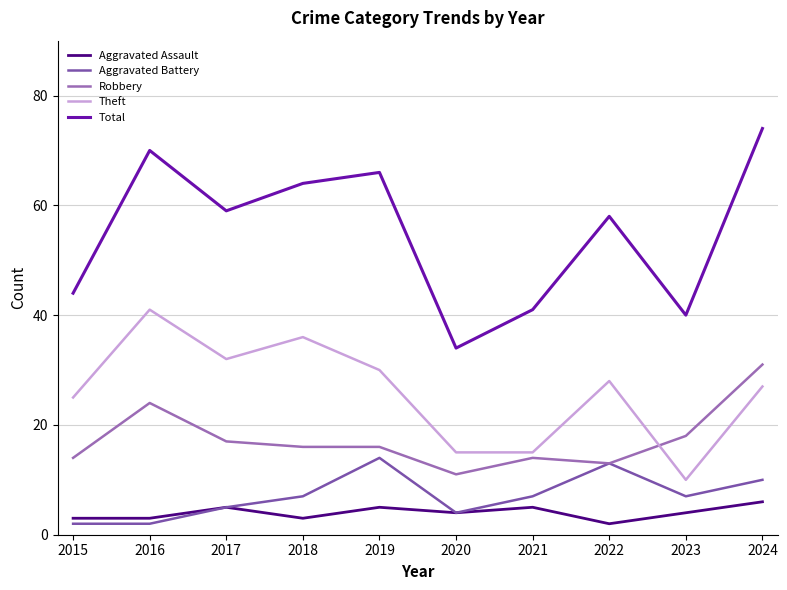

What is the sum of the Total values at 2019 and 2023?

106